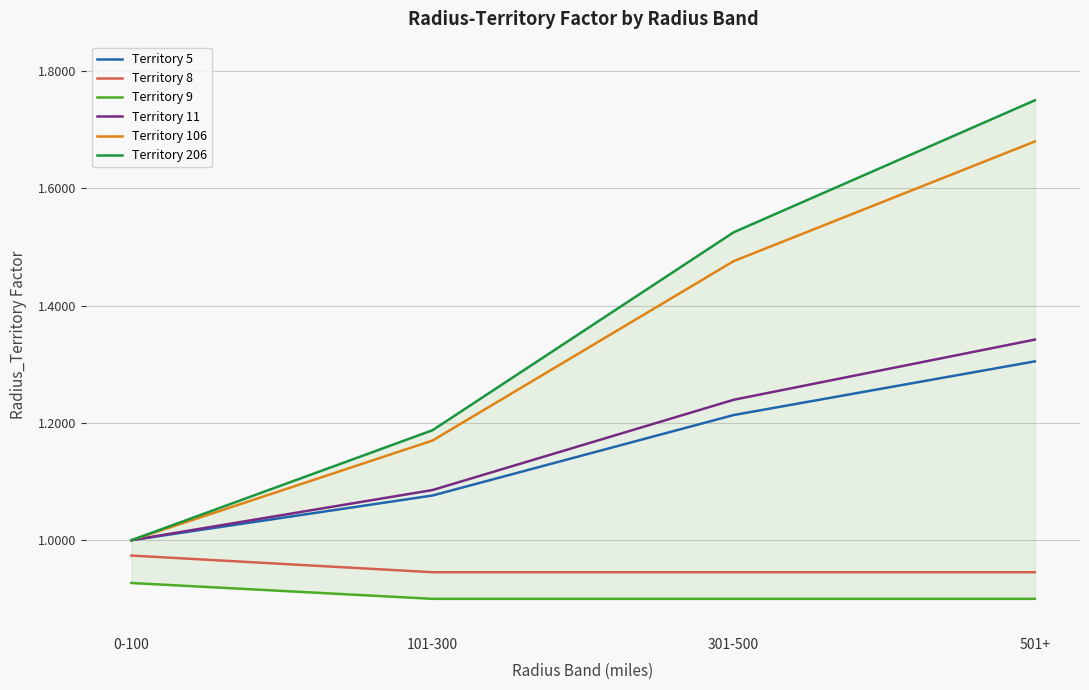

What is the value of the Territory 9 point at the 3rd from the left?

0.9